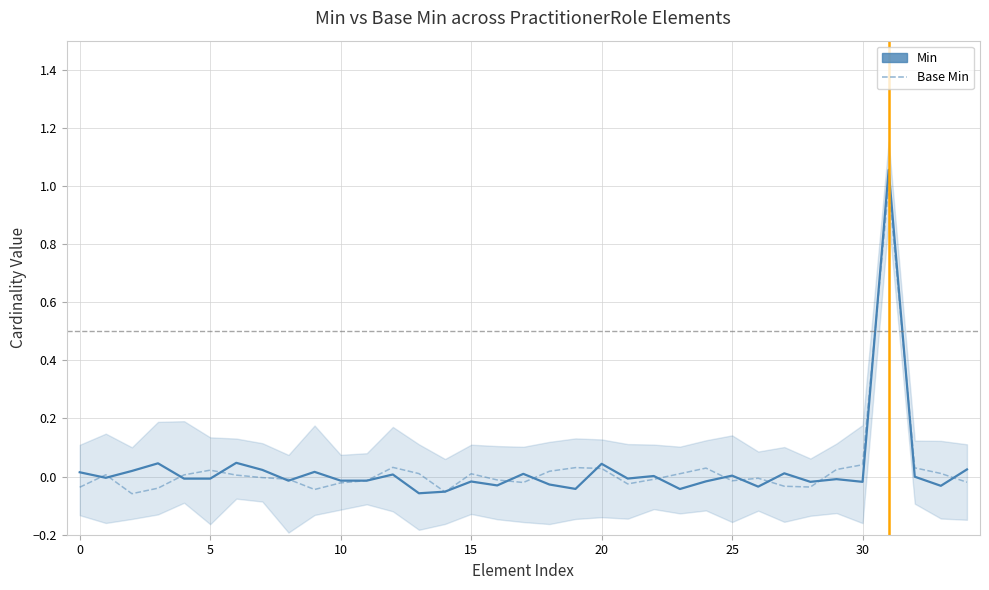

Reading right to left, extract all data points from this chart.

Min: 0.0	-0.0	-0.0	1.1	-0.0	-0.0	-0.0	0.0	-0.0	0.0	-0.0	-0.0	0.0	-0.0	0.0	-0.0	-0.0	0.0	-0.0	-0.0	-0.1	-0.1	0.0	-0.0	-0.0	0.0	-0.0	0.0	0.0	-0.0	-0.0	0.0	0.0	-0.0	0.0
Base Min: -0.0	0.0	0.0	1.0	0.0	0.0	-0.0	-0.0	-0.0	-0.0	0.0	0.0	-0.0	-0.0	0.0	0.0	0.0	-0.0	-0.0	0.0	-0.1	0.0	0.0	-0.0	-0.0	-0.0	-0.0	-0.0	0.0	0.0	0.0	-0.0	-0.1	0.0	-0.0